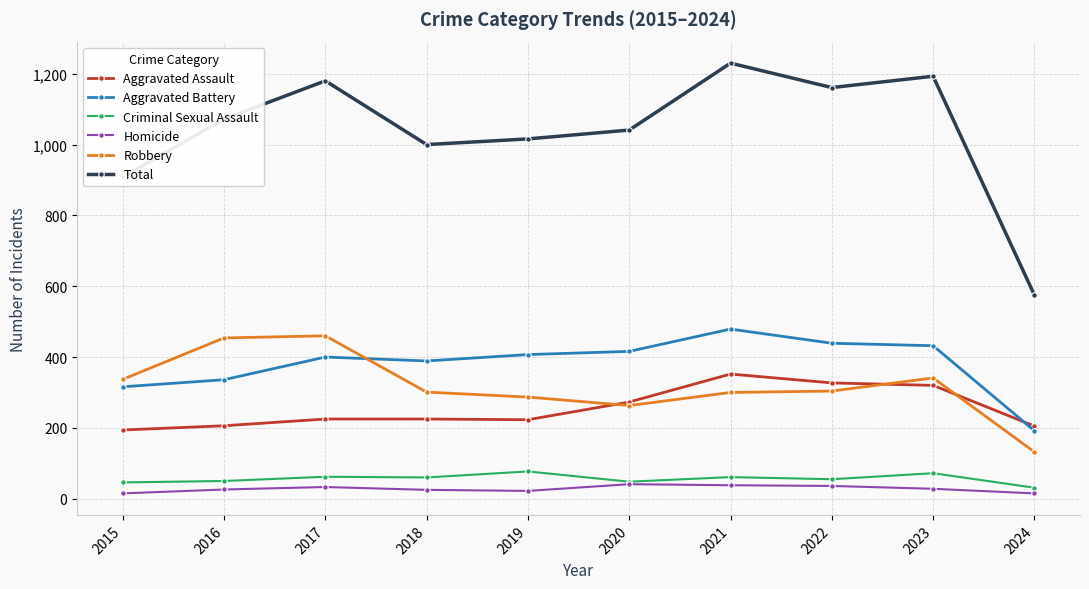

The Aggravated Battery series shows 631 at 2019. True or false?

False